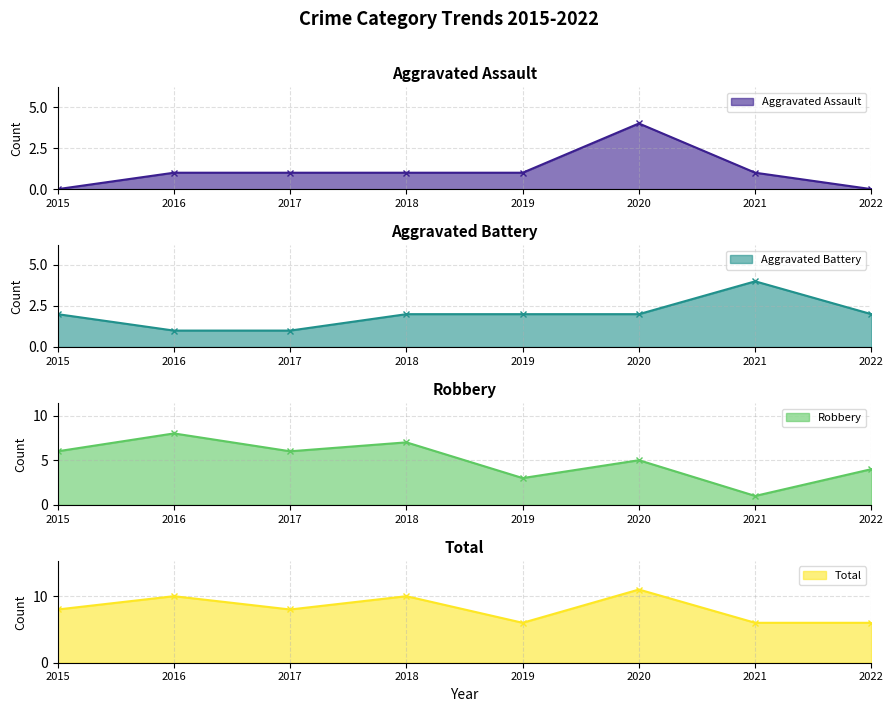

What is the difference between the highest and lowest values at 2017?

7